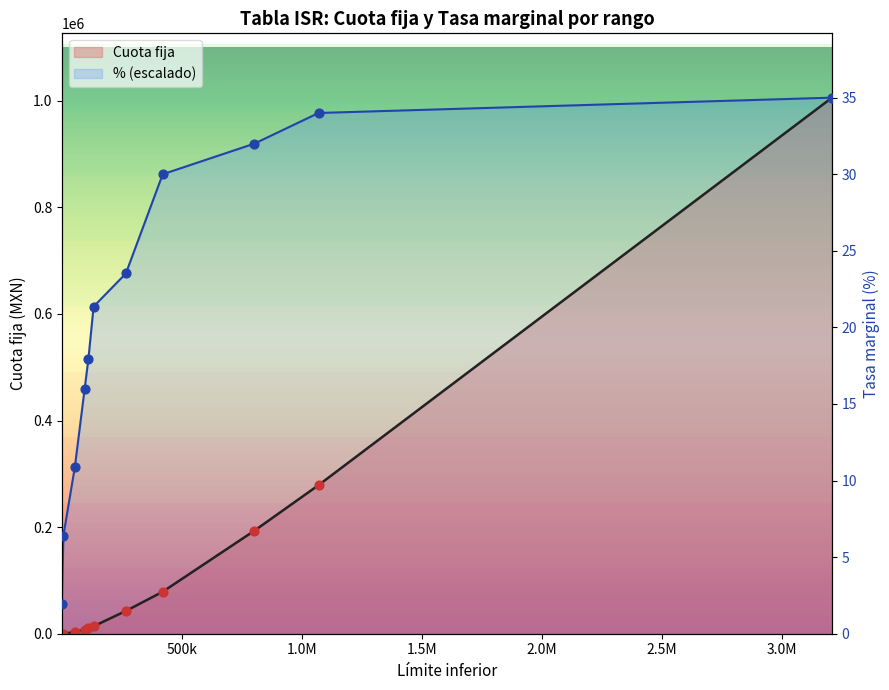

At how many categories does at least one series exceed 492542?

7